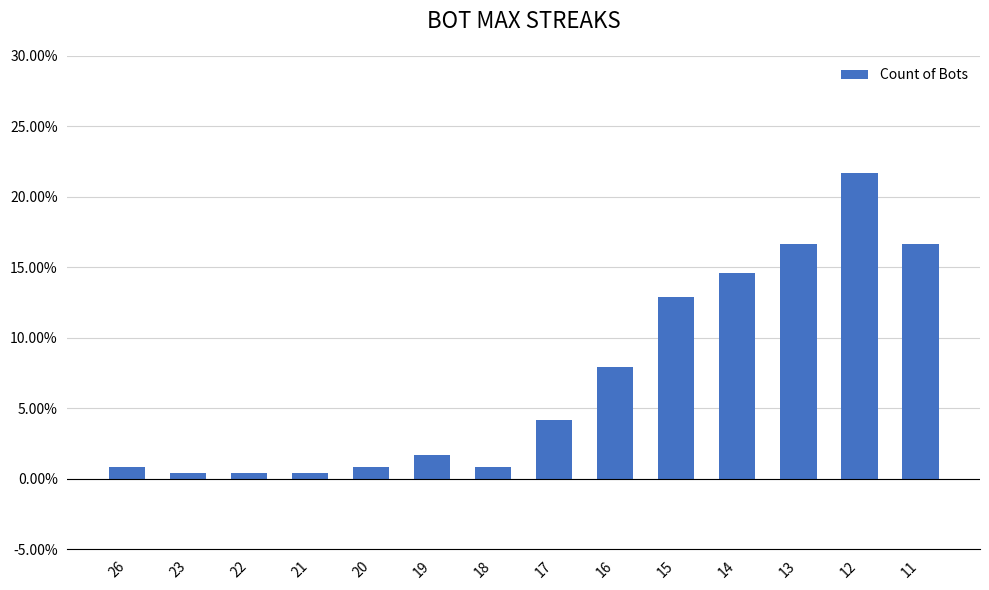

What is the change in value from 23 to 16?

+7.5